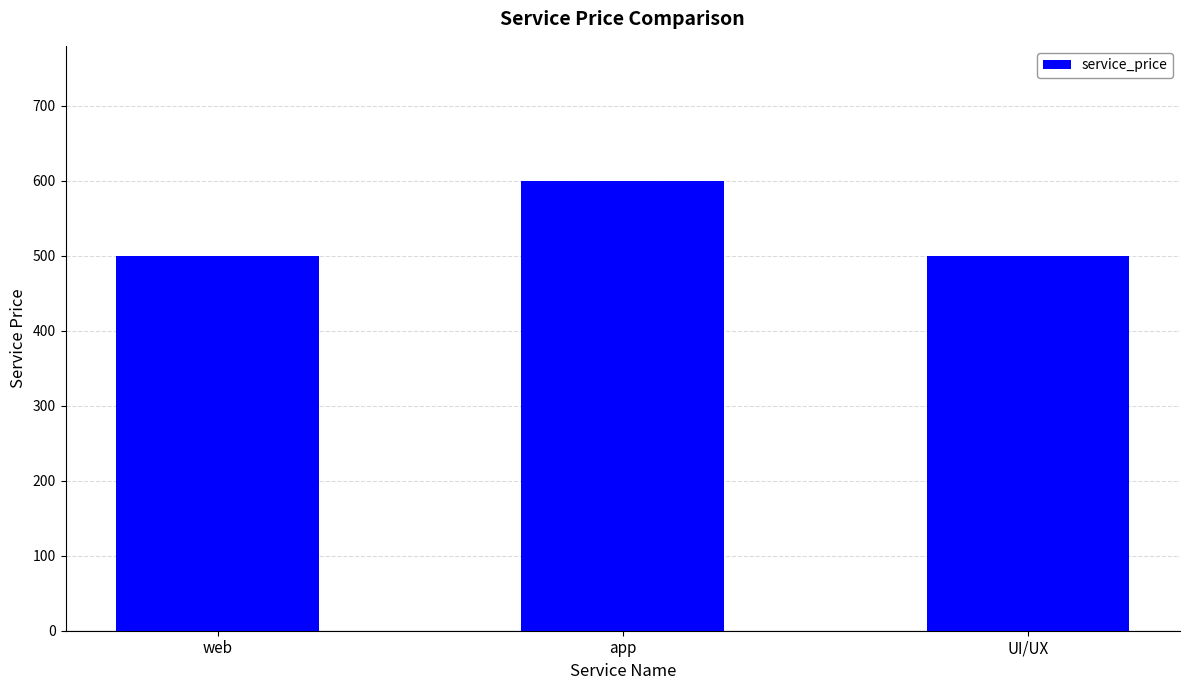

Which has a higher value, web or app?

app